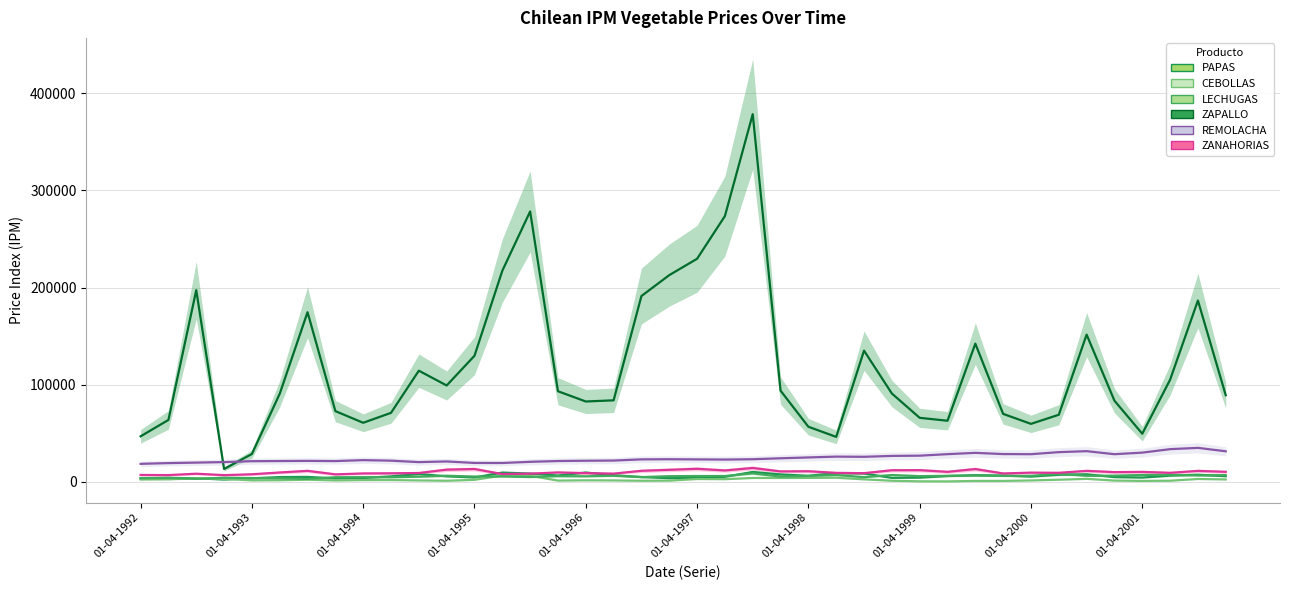

True or false: LECHUGAS and ZAPALLO intersect in this chart.

False